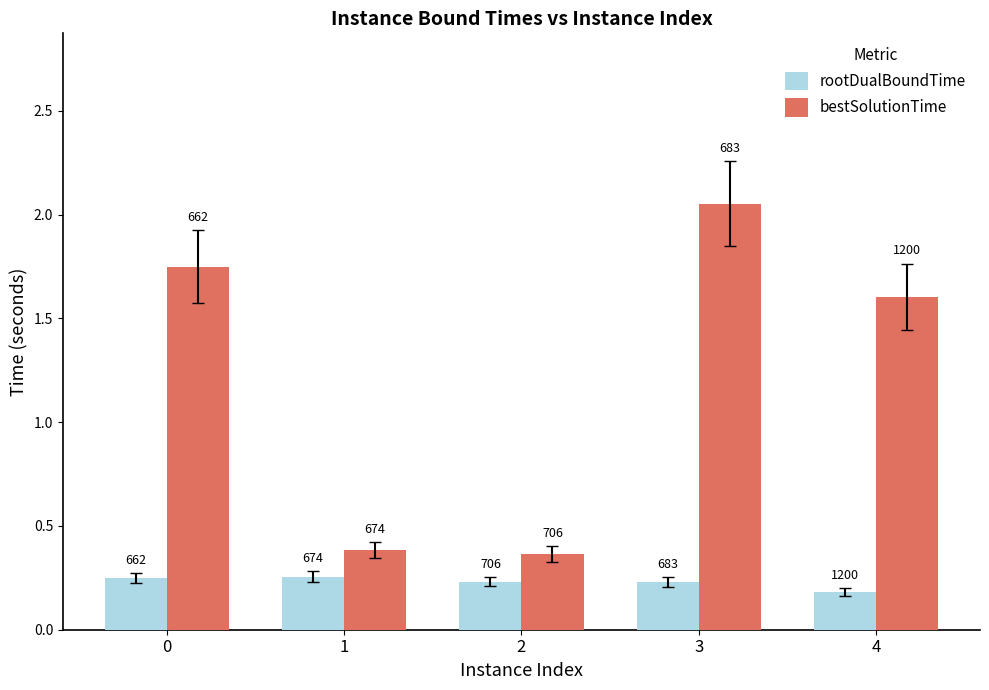

Which label corresponds to the smallest value in the chart?

4